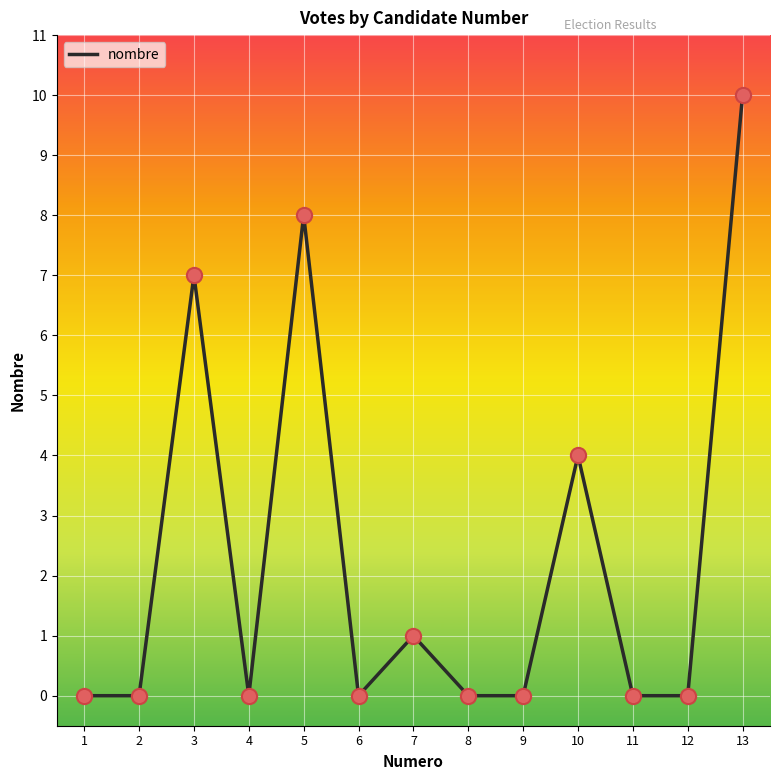

Between 8 and 10, which is larger?

10